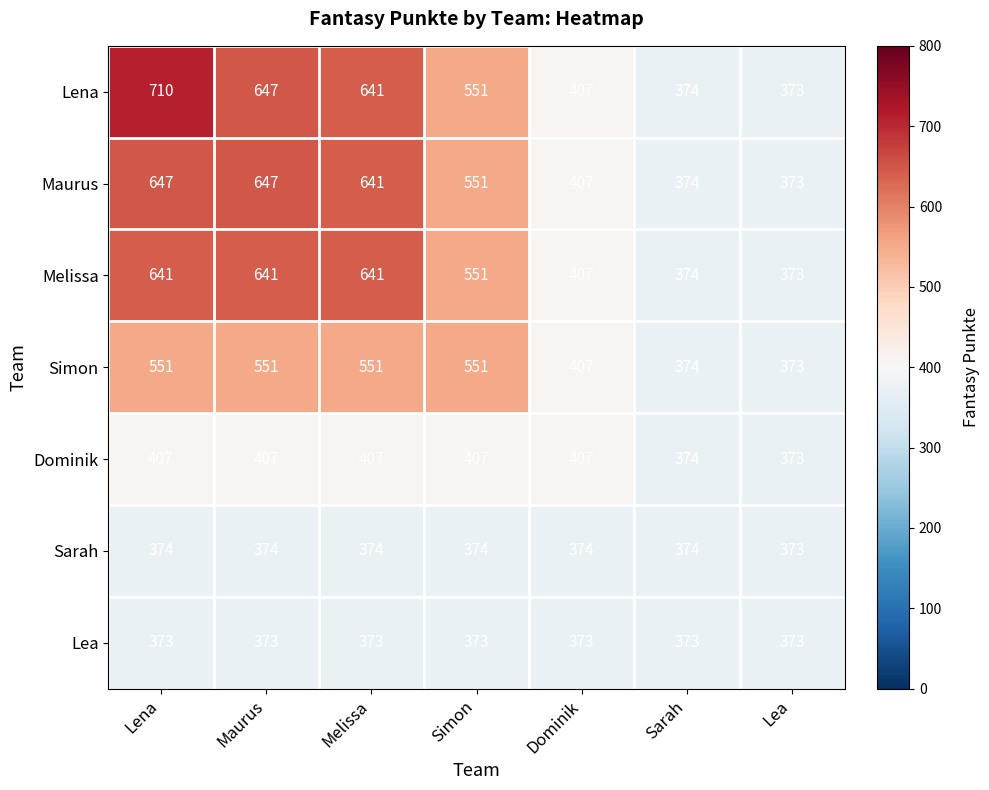

List the series in order of their peak value, lowest first.

Lea, Sarah, Dominik, Simon, Melissa, Maurus, Lena